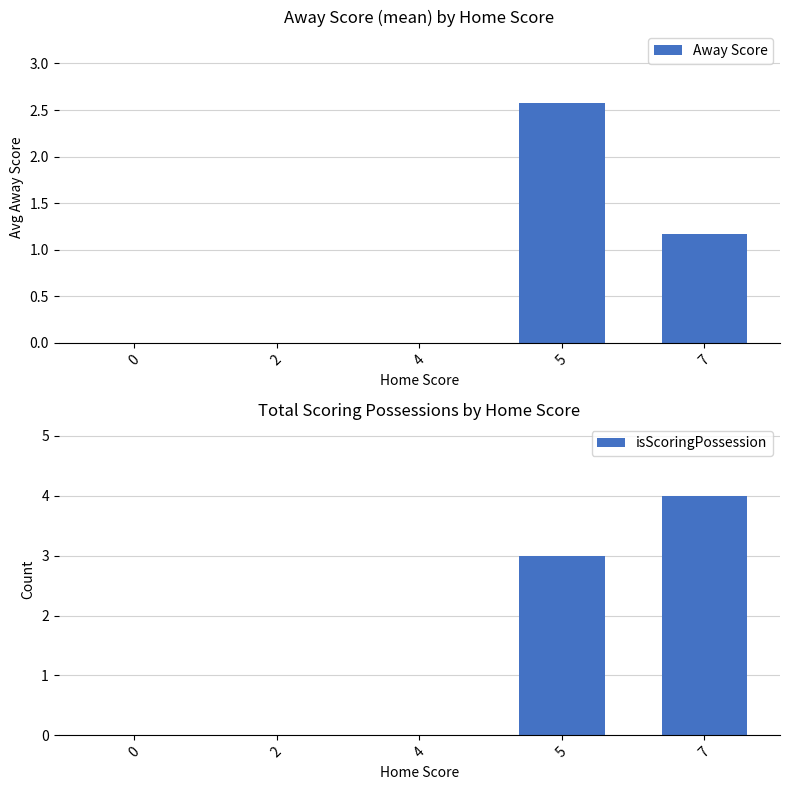

What is the sum of the isScoringPossession values at 5 and 4?

3